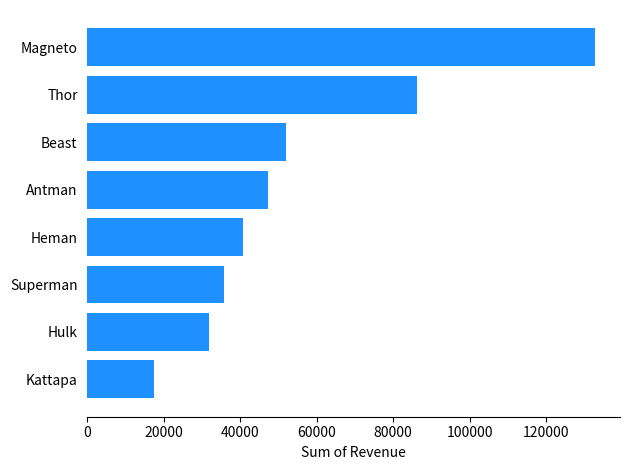

The value at Heman is 66003.7. True or false?

False